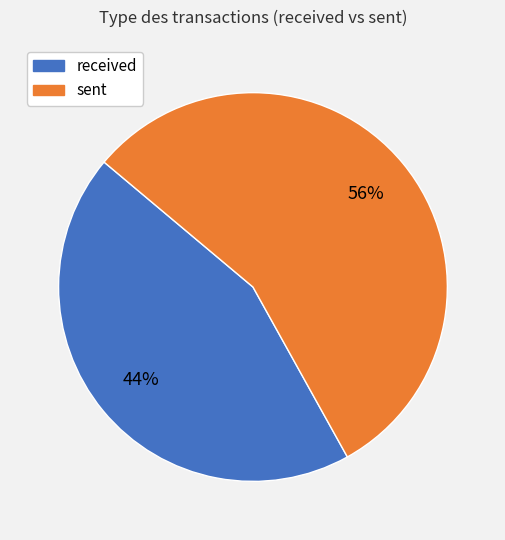

To the nearest percent, what is the combined percentage of sent and received?

100%